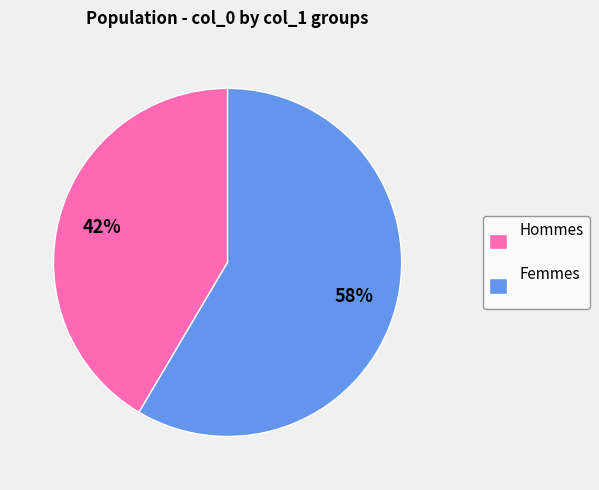

To the nearest percent, what is the average slice percentage?

50%